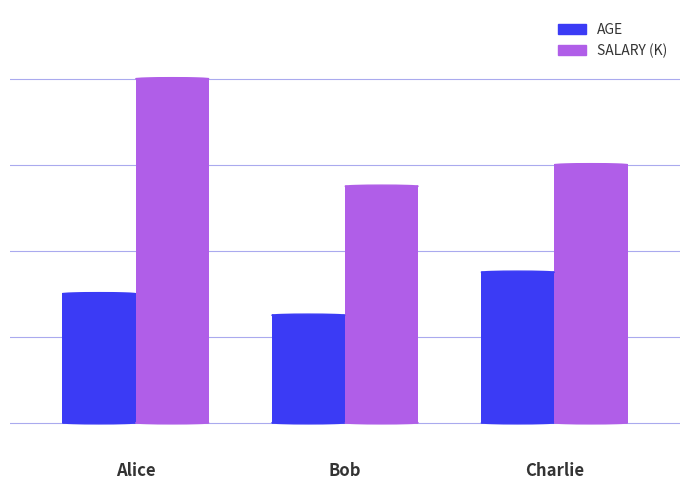

What is the label of the 2nd bar from the left?

Bob